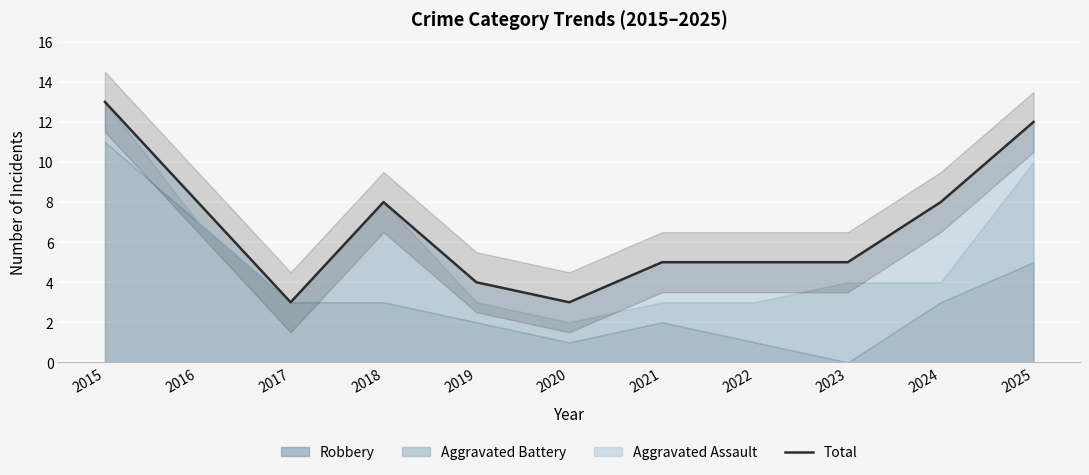

Approximately how many times larger is the value at 2018 compared to 2015?

0.6